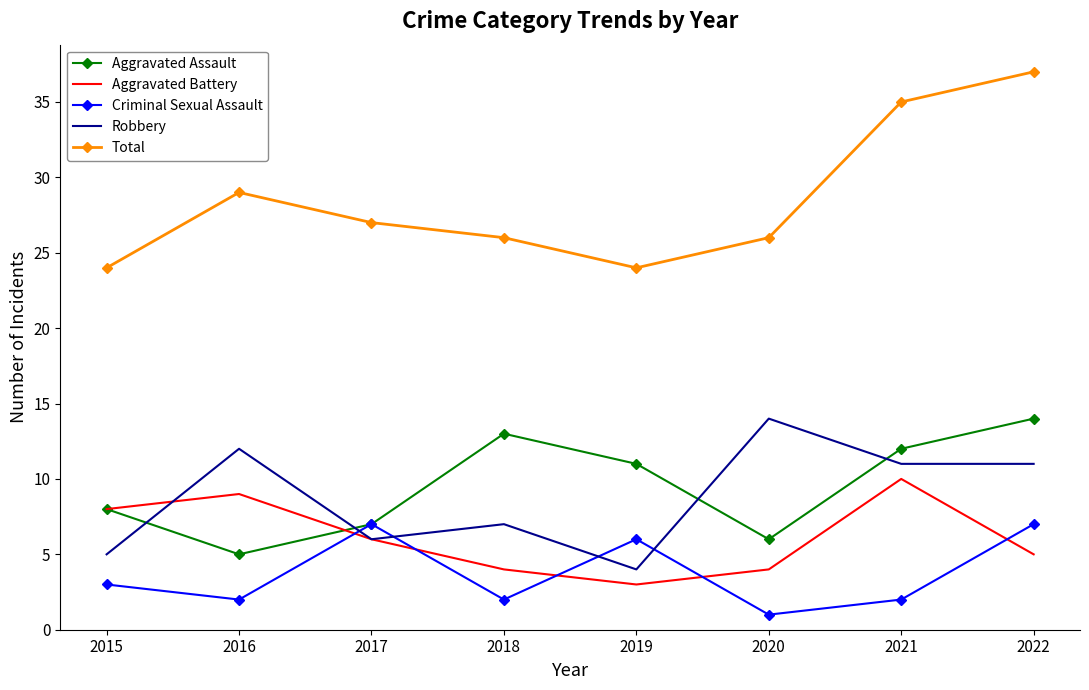

At which label is Aggravated Assault closest to 9?

2015